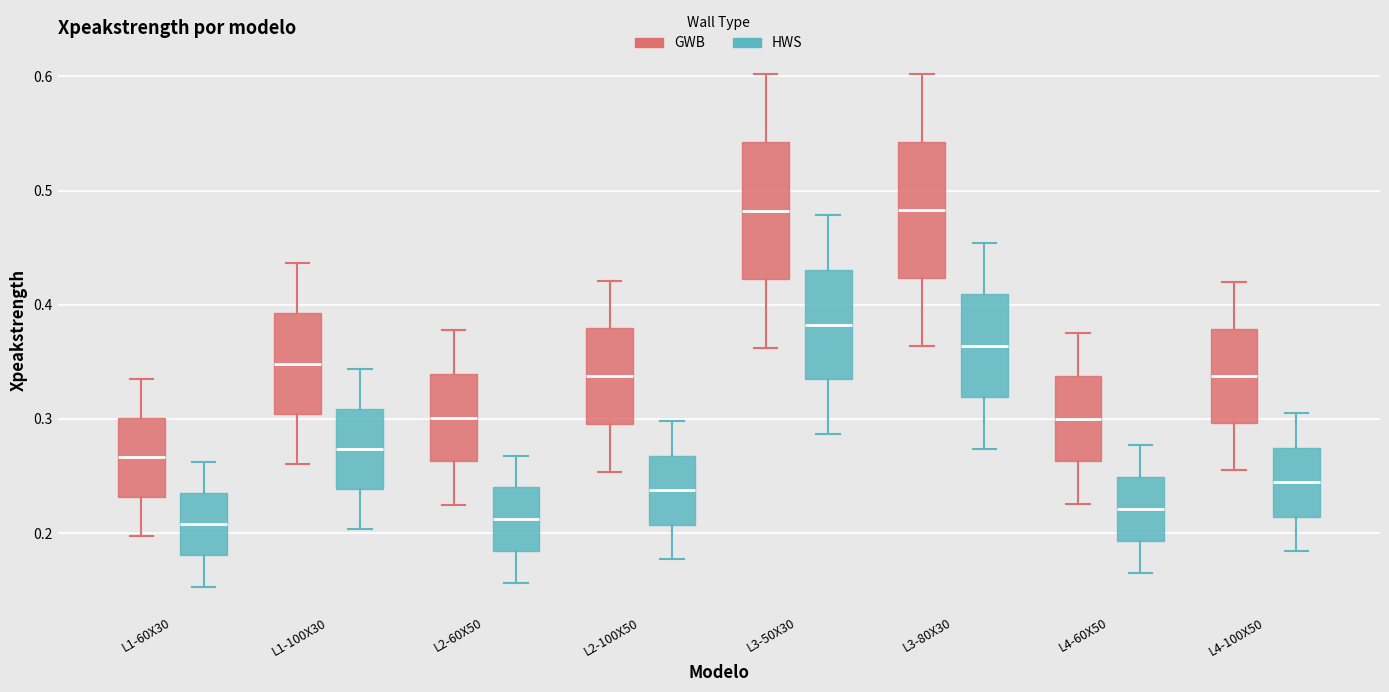

Where does the upper whisker of the box for L1-100X30 (GWB) end on the y-axis? The values are not printed on the chart, so give them approximately, as read against the axis.

0.44